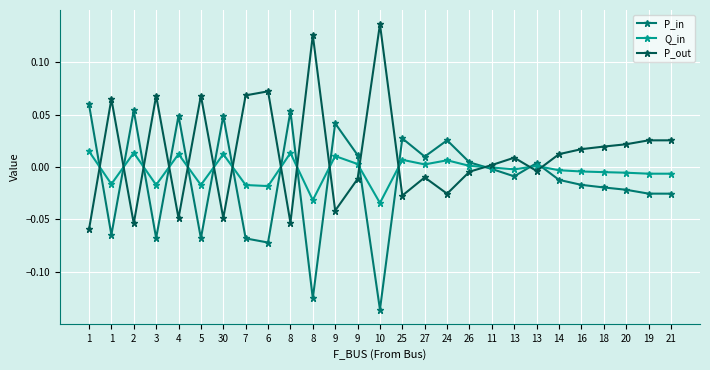

Is this an area chart (filled region under the line)?

No